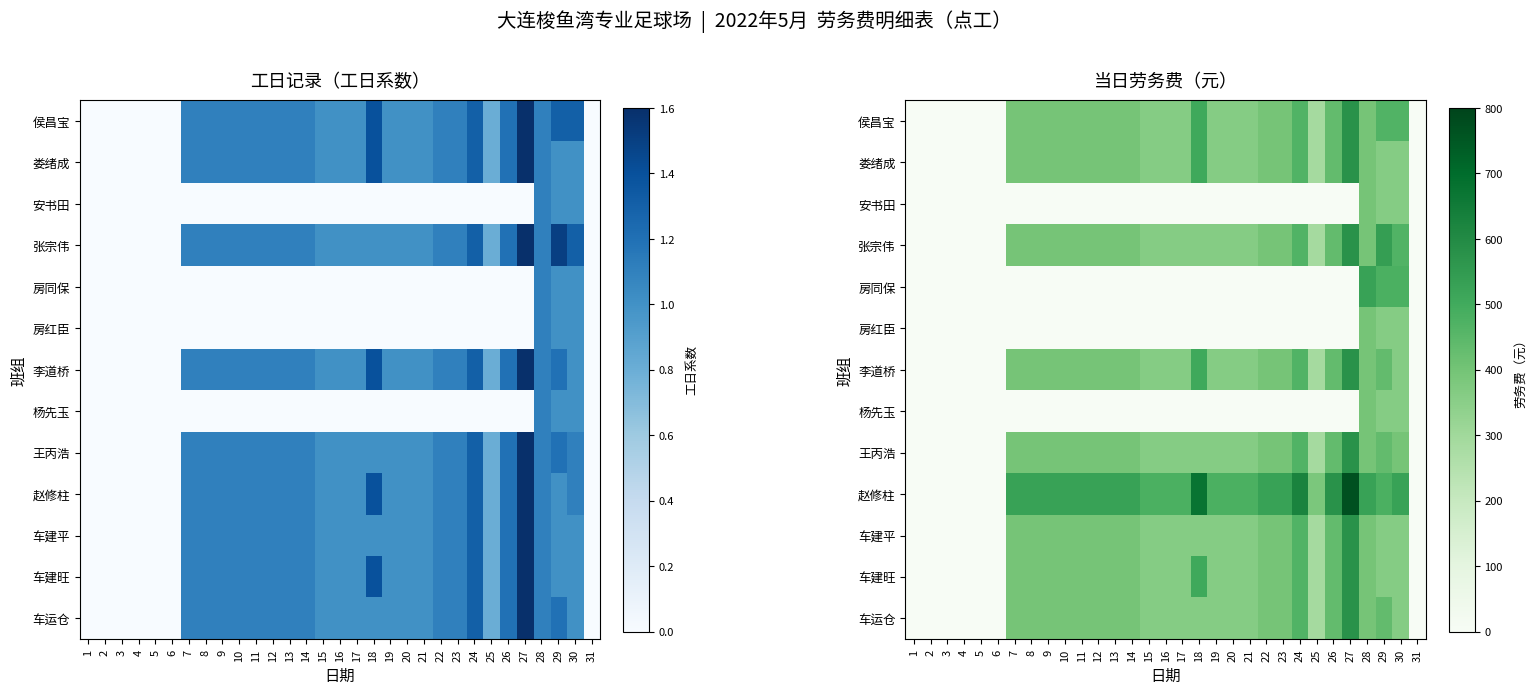

Is the value of 赵修柱 at 1 greater than the value of 娄绪成 at 29?

No